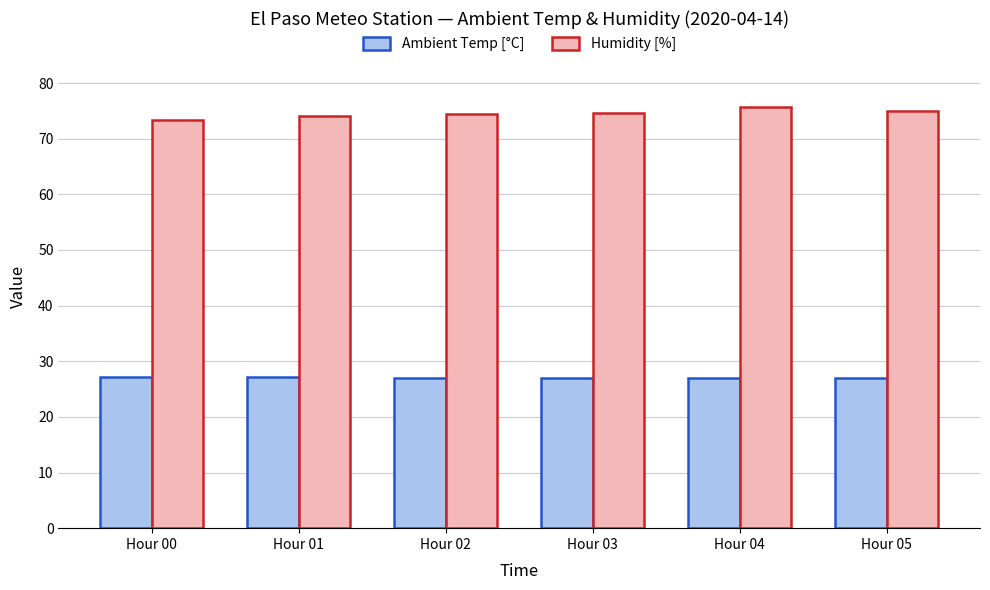

What is the sum of the Humidity [%] values at Hour 05 and Hour 02?

149.4